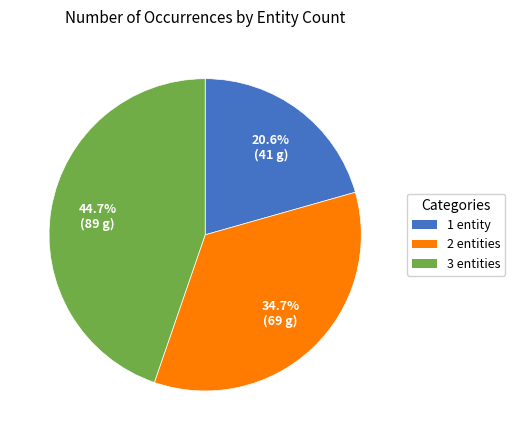

Which category has the smallest portion of the pie?

1 entity